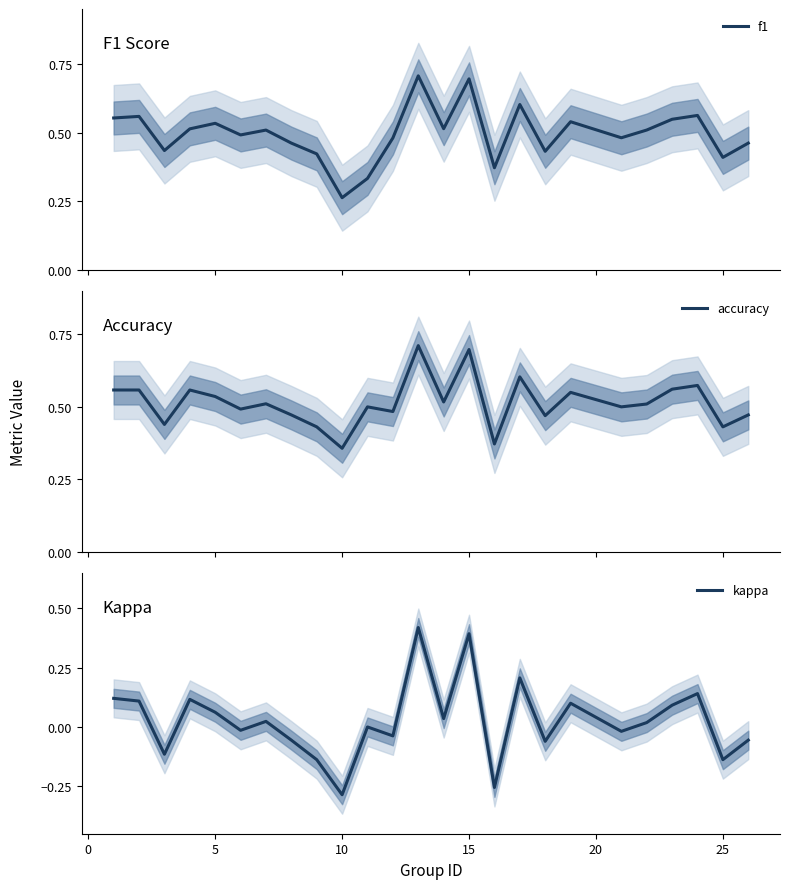

What is the maximum value for f1?

0.7